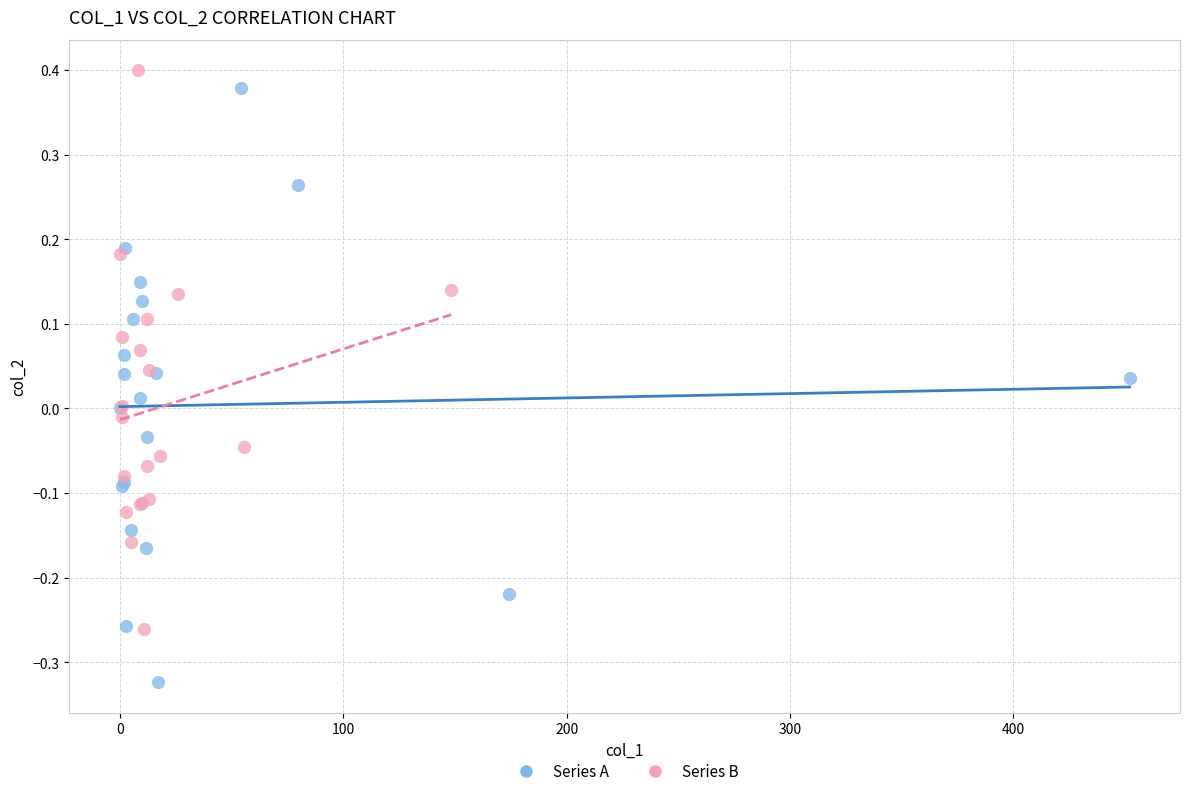

Which series has the largest Y range (max minus min)?

Series A